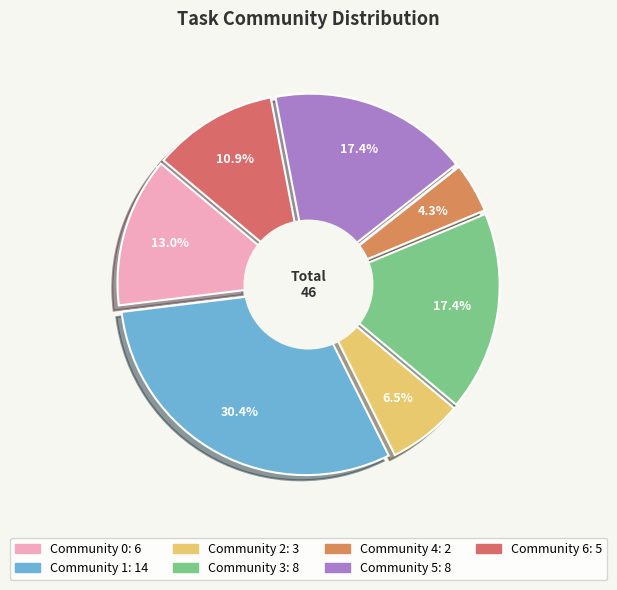

Which slice is the smallest?

Community 4